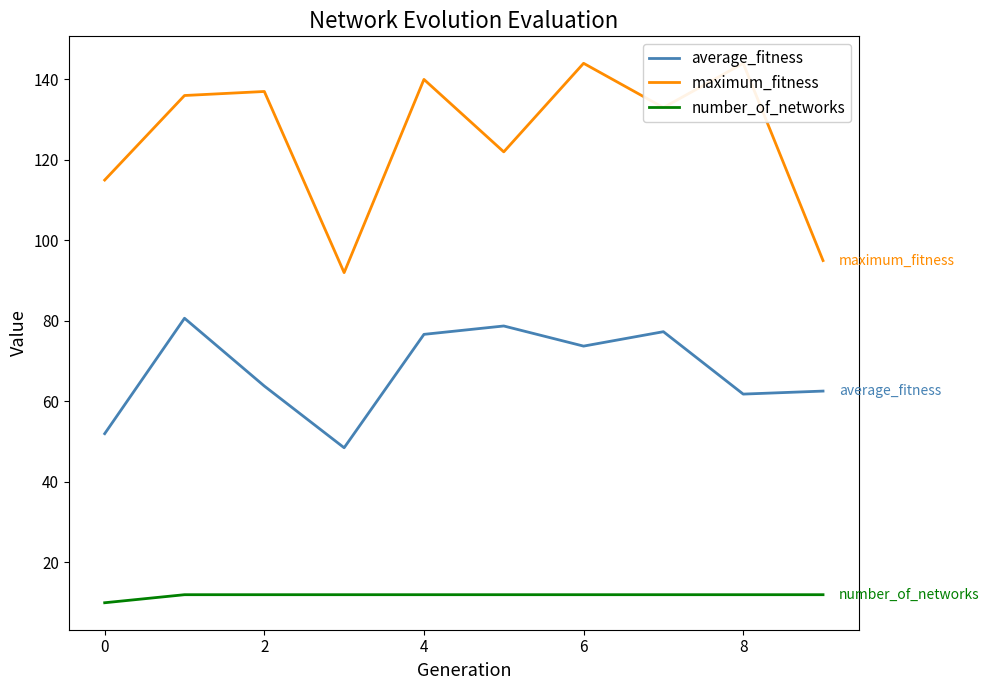

True or false: average_fitness and number_of_networks cross at least once.

False